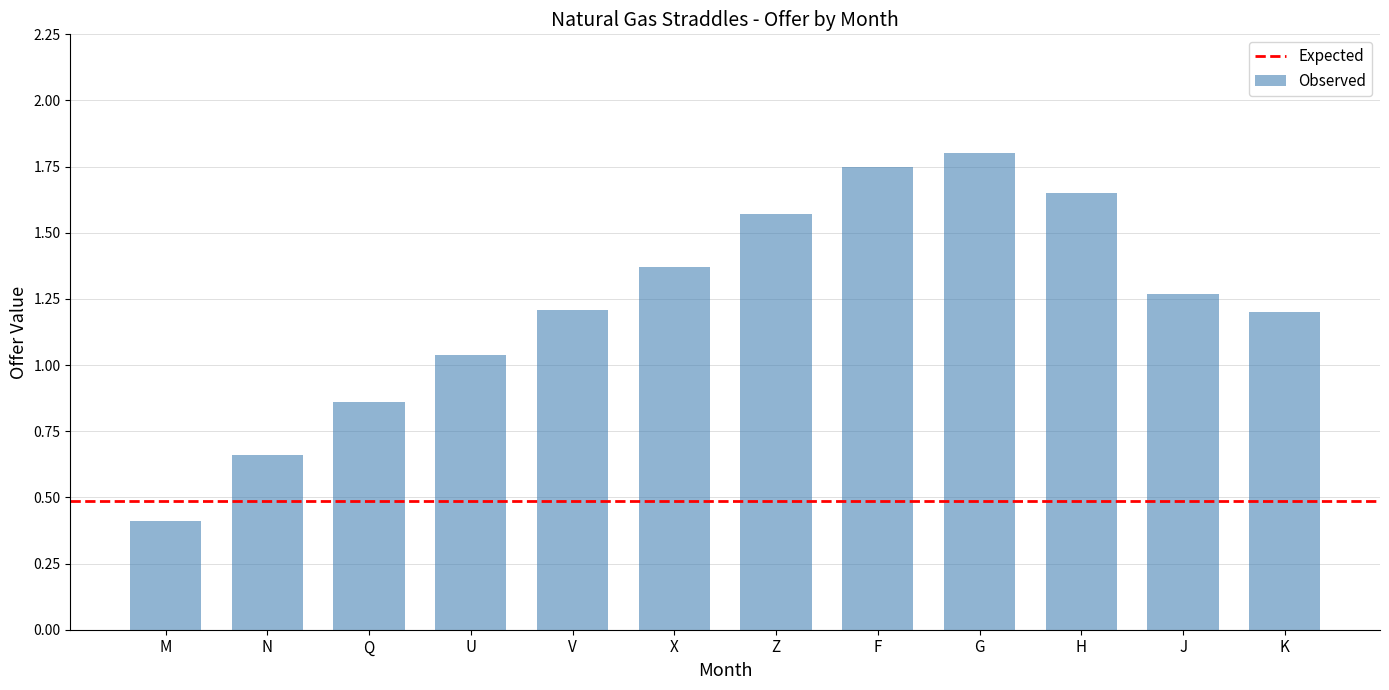

Does the chart contain any negative values?

No